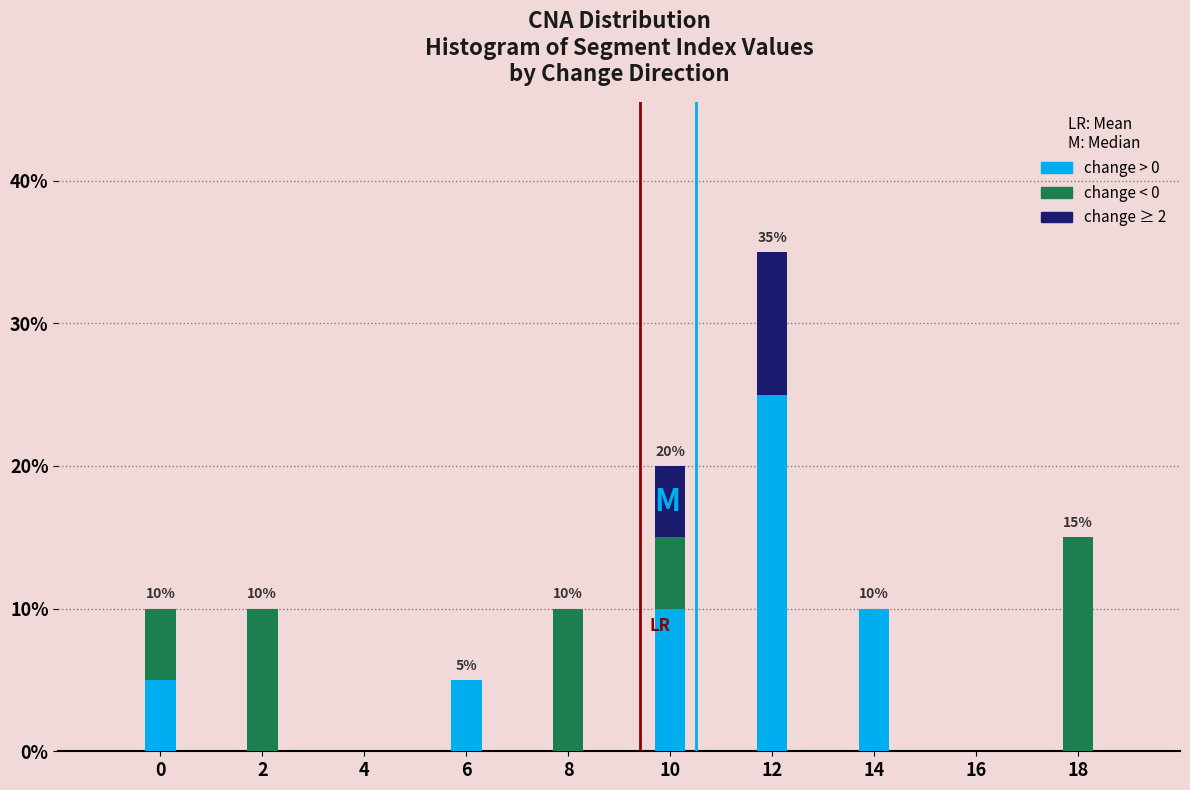

Reading left to right, transcribe the values for change > 0.

0=5	2=0	4=0	6=5	8=0	10=10	12=25	14=10	16=0	18=0